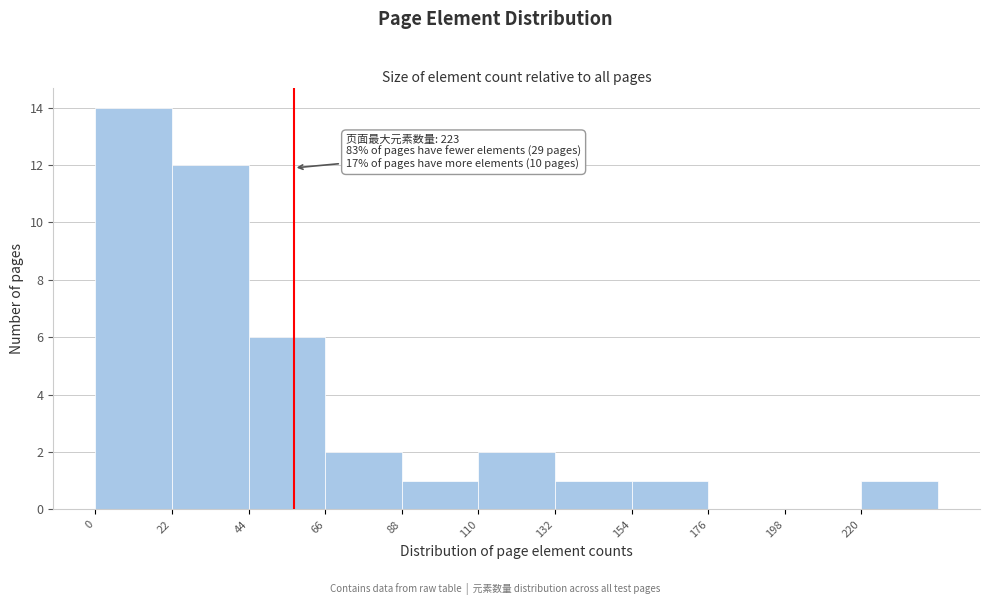

Which range on the x-axis has the tallest bar?

0 to 22